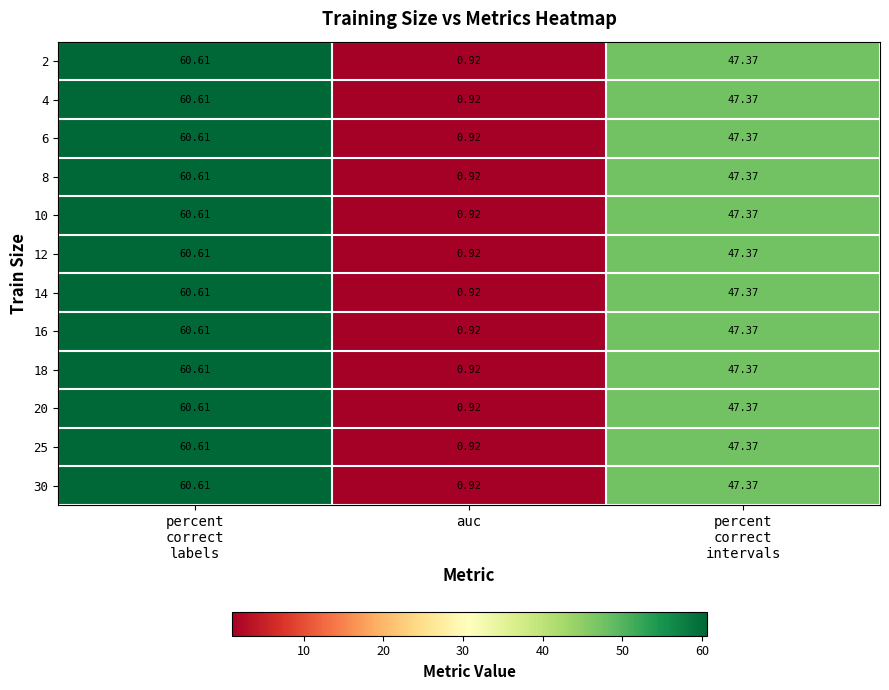

Which category has the lowest value across all series?

auc